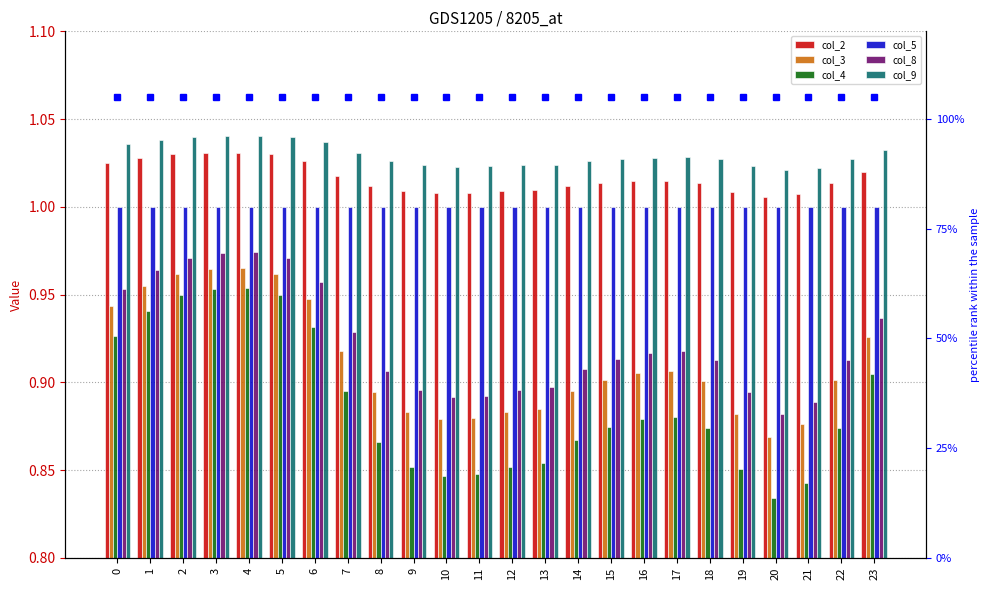

Between 17 and 15, which is larger?

17